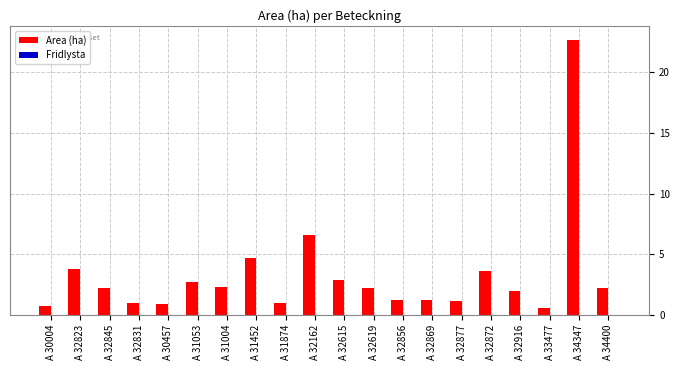

What is the label of the 11th bar from the right?

A 32162